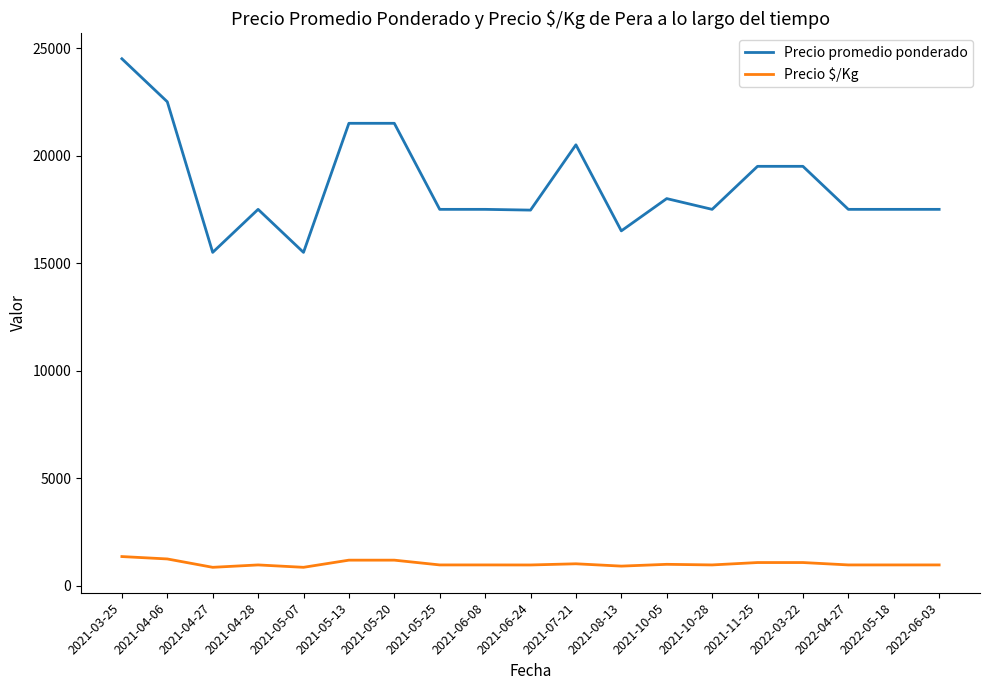

True or false: Precio $/Kg and Precio promedio ponderado intersect in this chart.

False